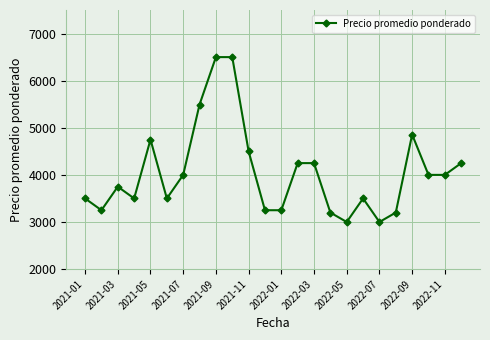

What is the smallest value displayed?

3000